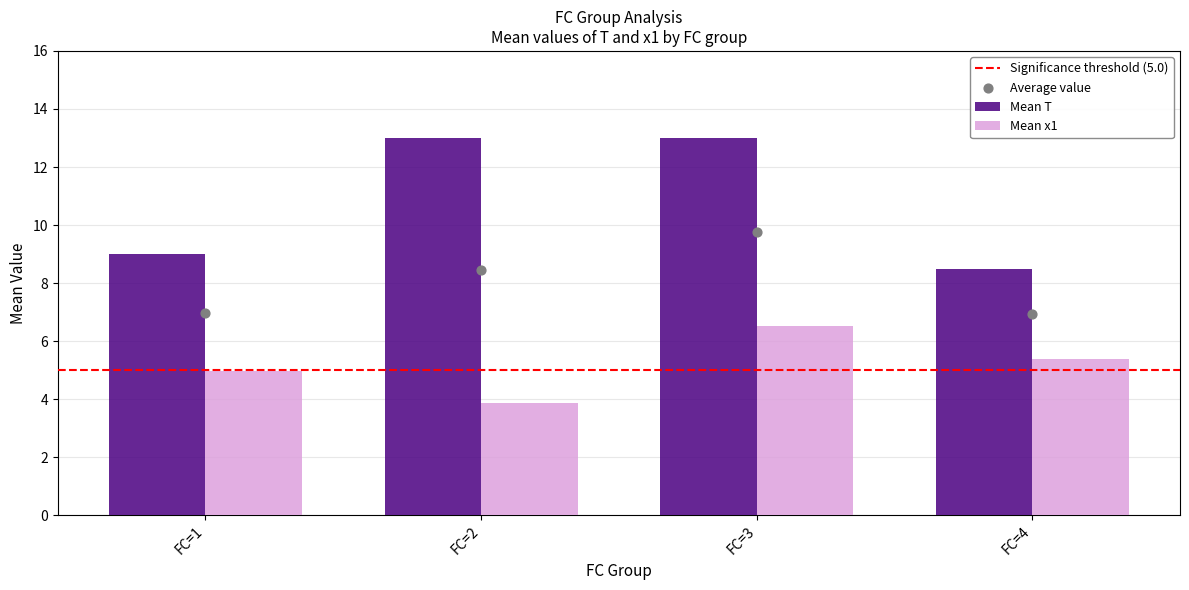

Between FC=1 and FC=3, which is larger?

FC=3